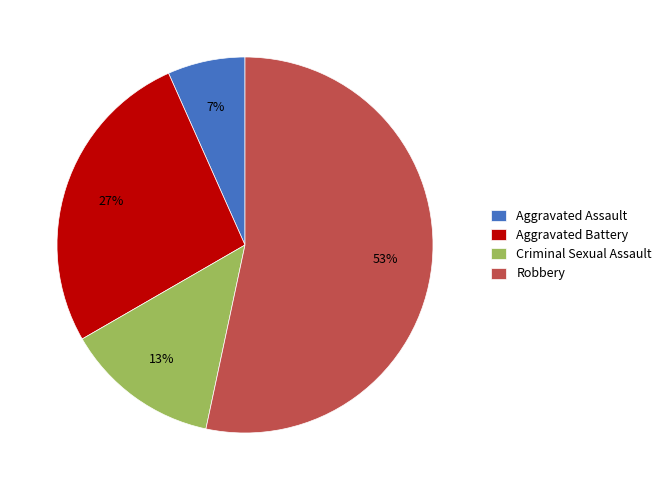

The Criminal Sexual Assault slice represents 13% of the pie. True or false?

True